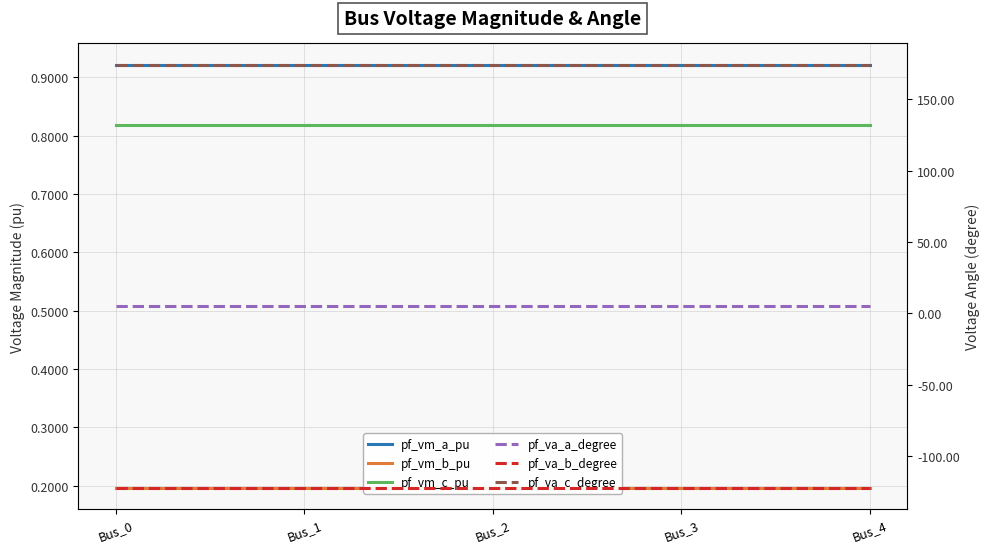

True or false: pf_va_b_degree and pf_vm_a_pu cross at least once.

False